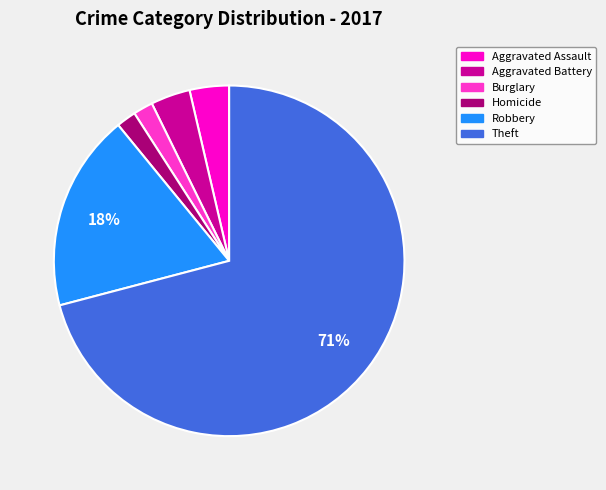

What is the majority slice?

Theft